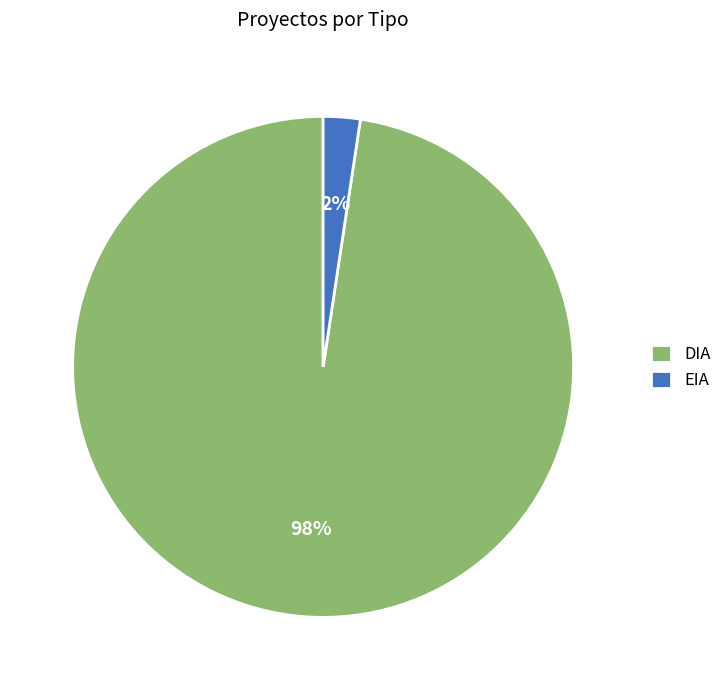

Which slice is the largest?

DIA